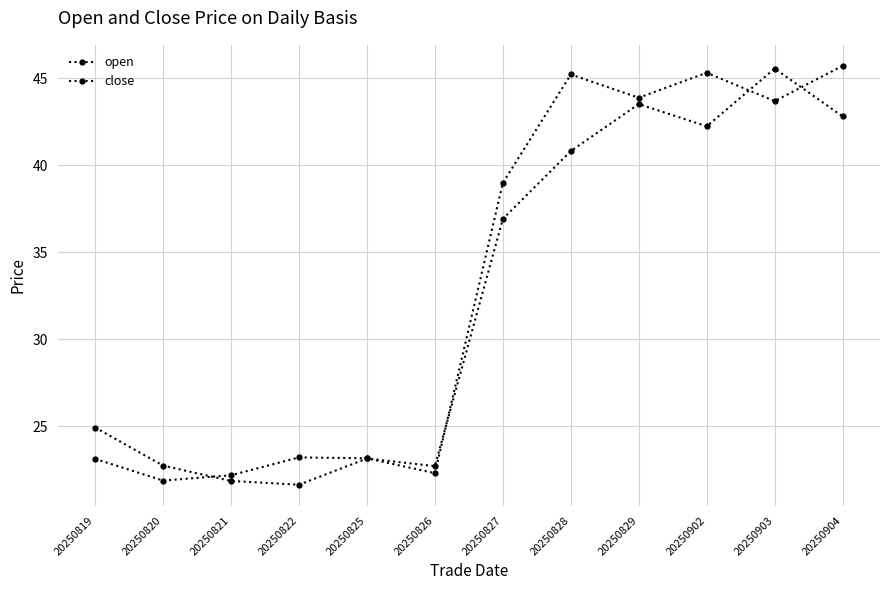

Rank the series by their maximum value, from highest to lowest.

close, open